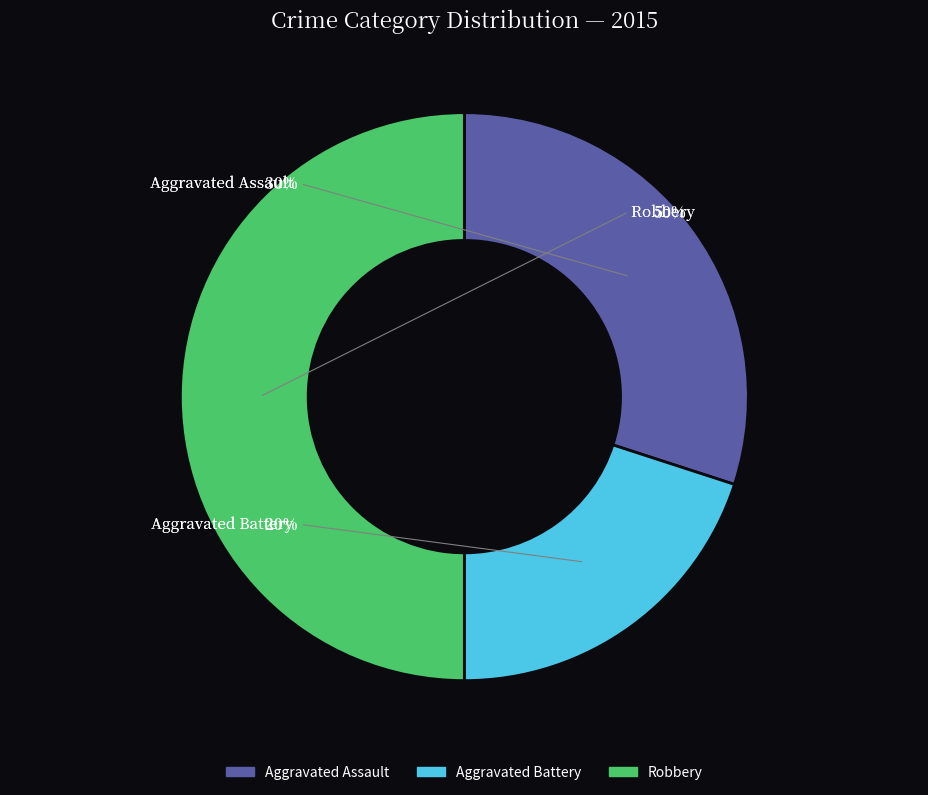

Between Aggravated Battery and Robbery, which is larger?

Robbery